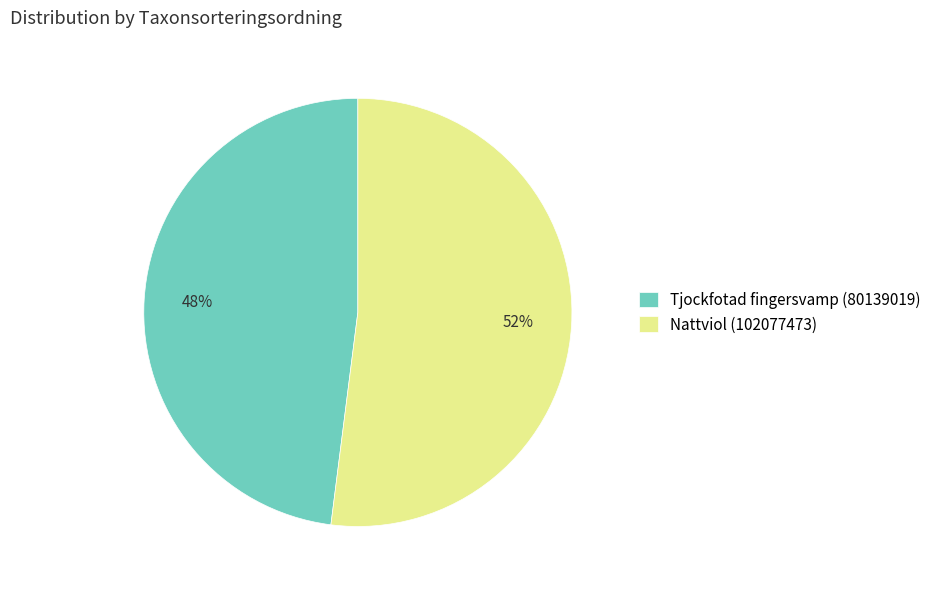

Does Nattviol (102077473) account for over 50% of the chart?

Yes